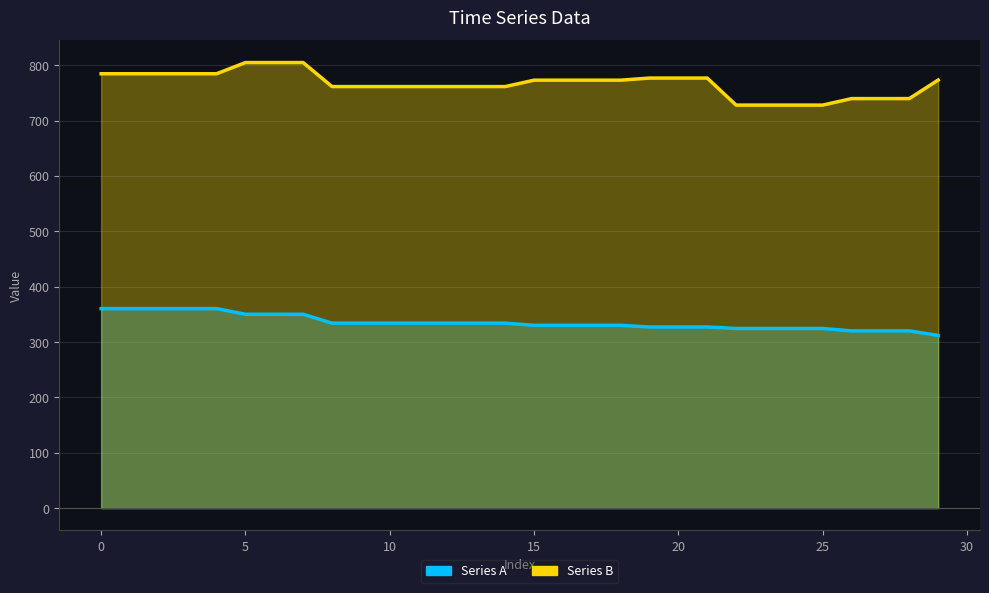

Which category has the highest value across all series?

5